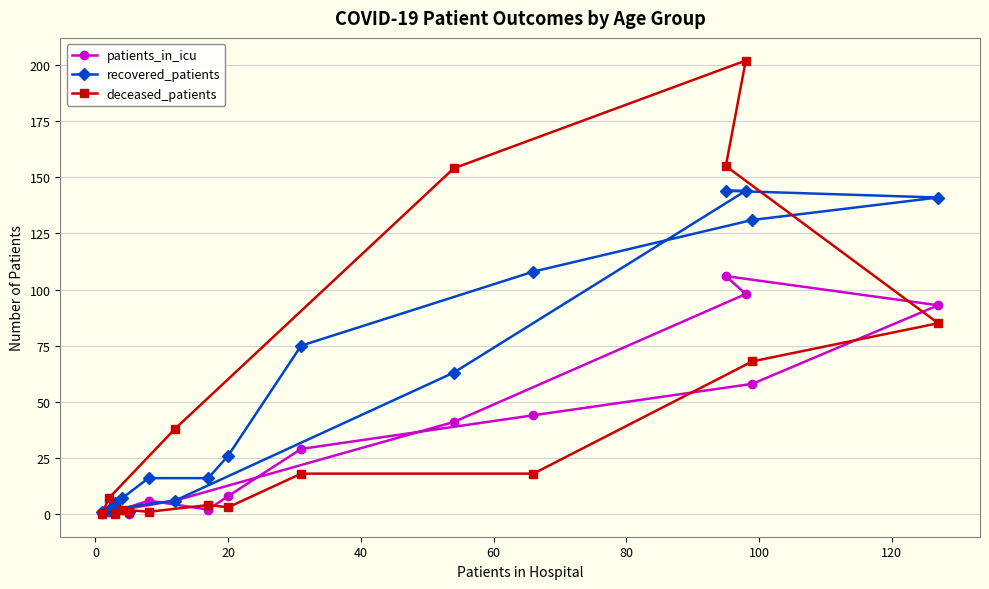

Which series has the largest range (max minus min)?

deceased_patients